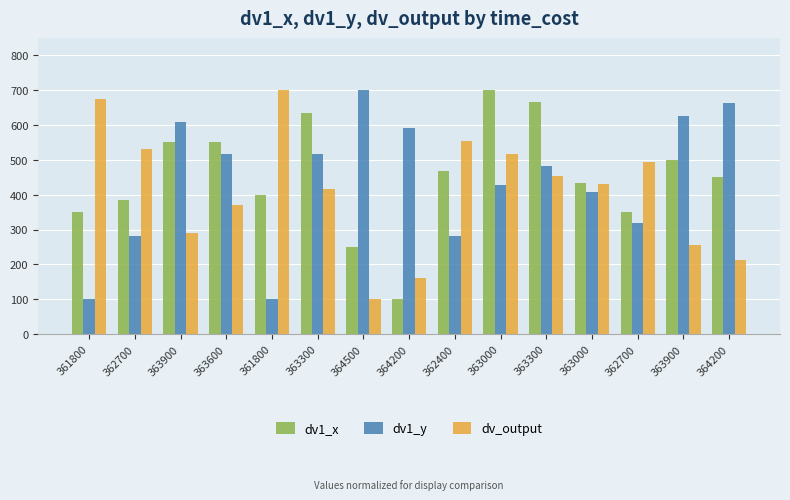

How many categories are shown in the chart?

15